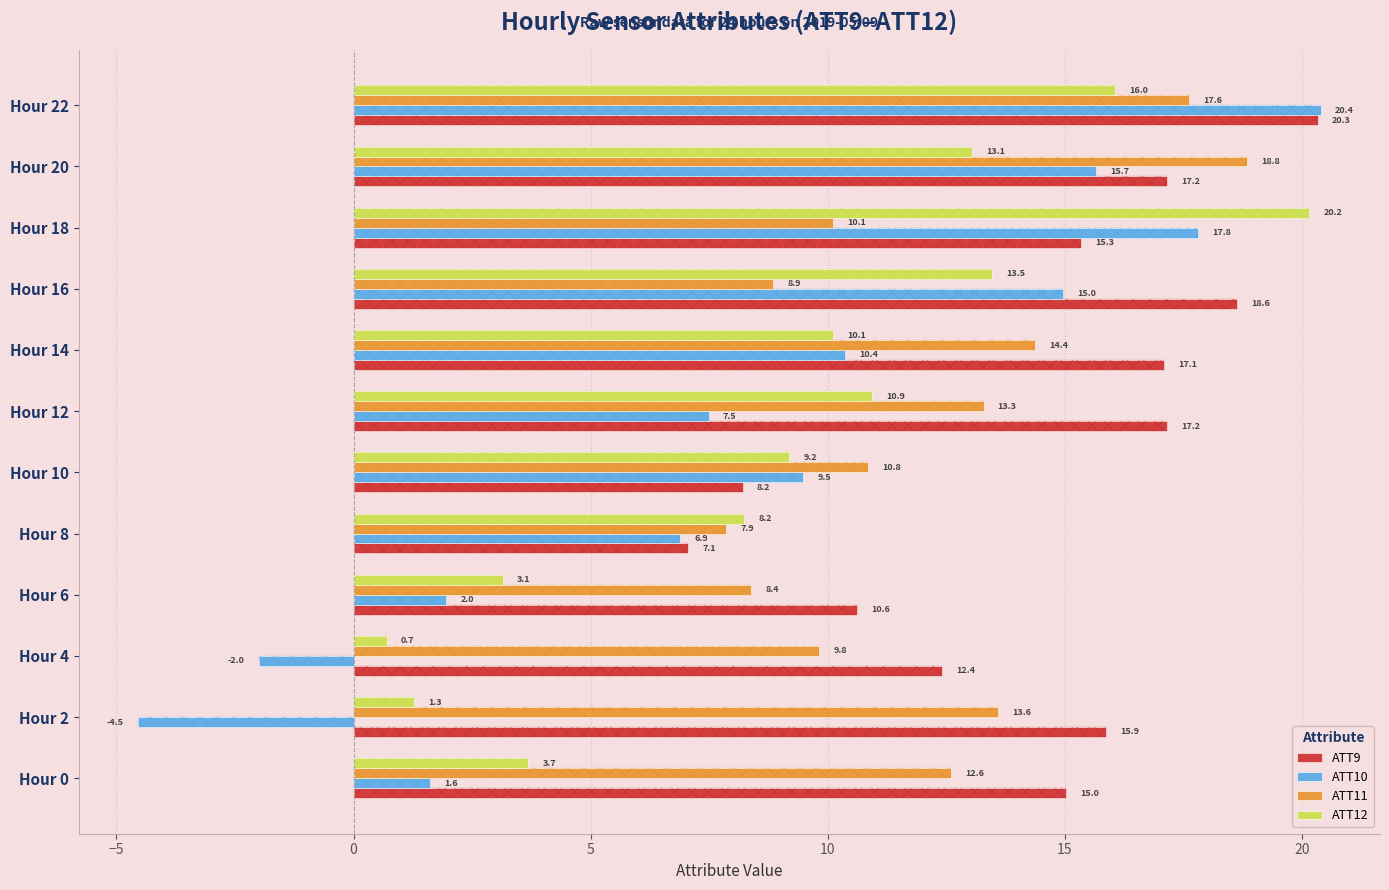

The ATT9 series shows 17.2 at Hour 12. True or false?

True